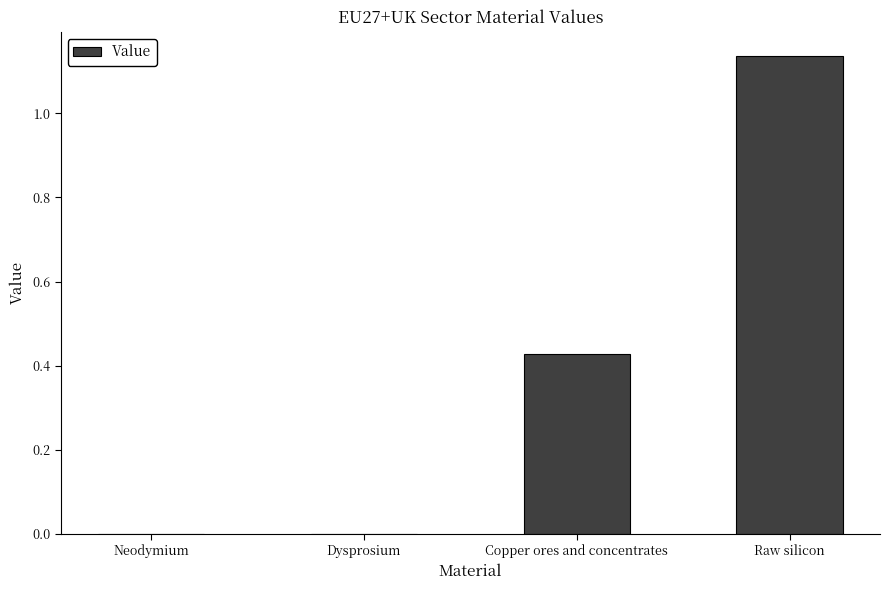

Which category has the highest value across all series?

Raw silicon